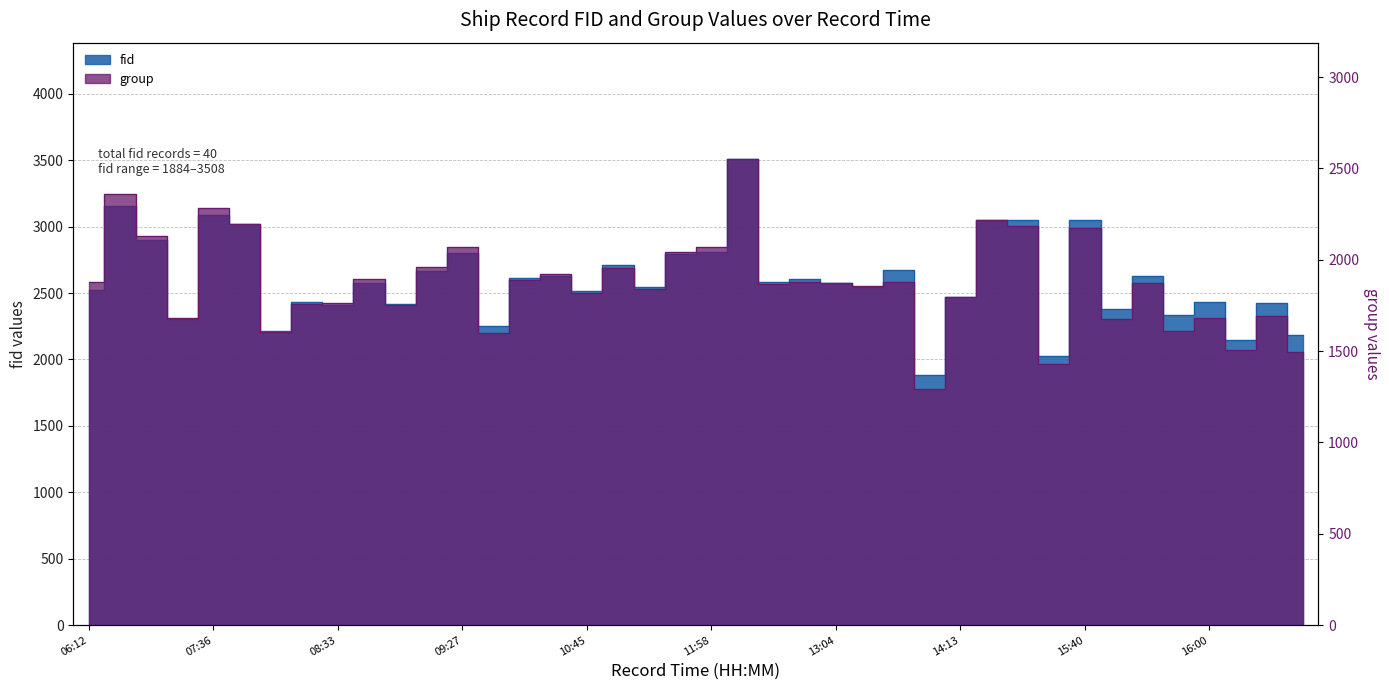

The value of group at 12:52 is 420. True or false?

False